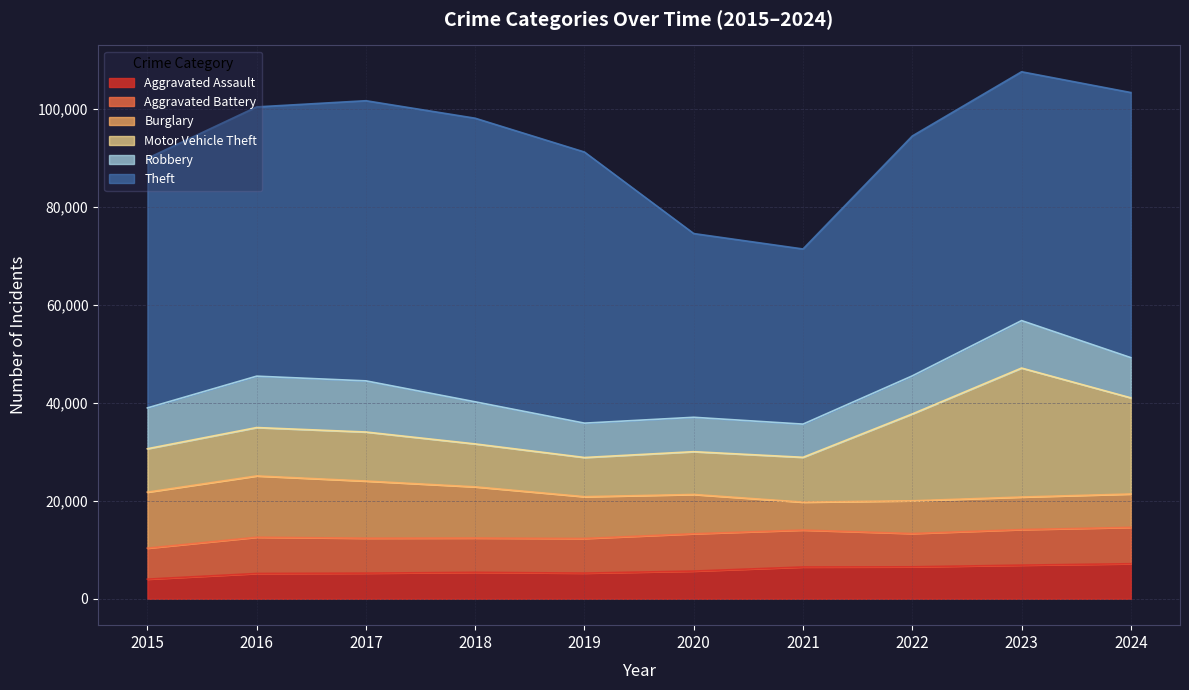

Which series has the largest range (max minus min)?

Theft